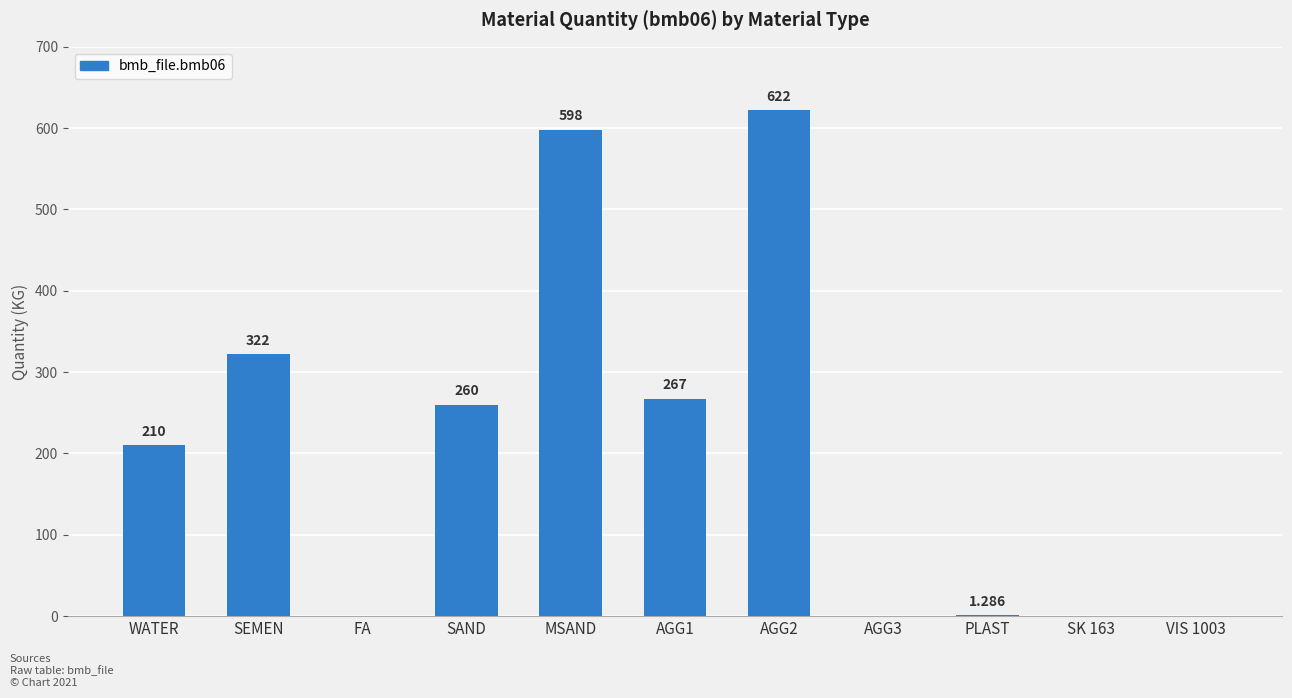

Which has a higher value, AGG1 or SEMEN?

SEMEN